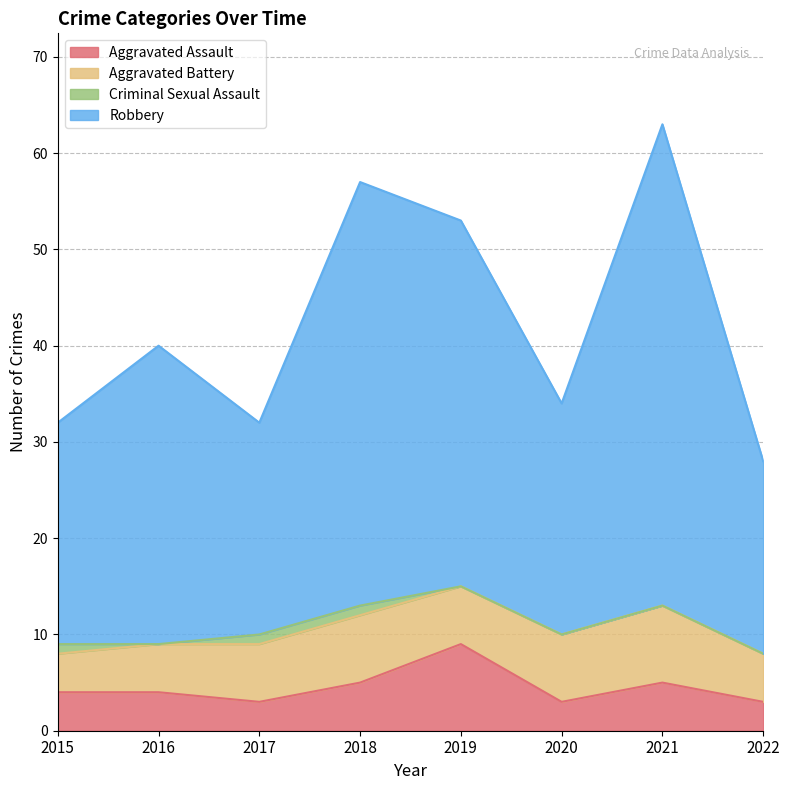

What is the difference between the maximum and minimum values in the Aggravated Assault series?

6